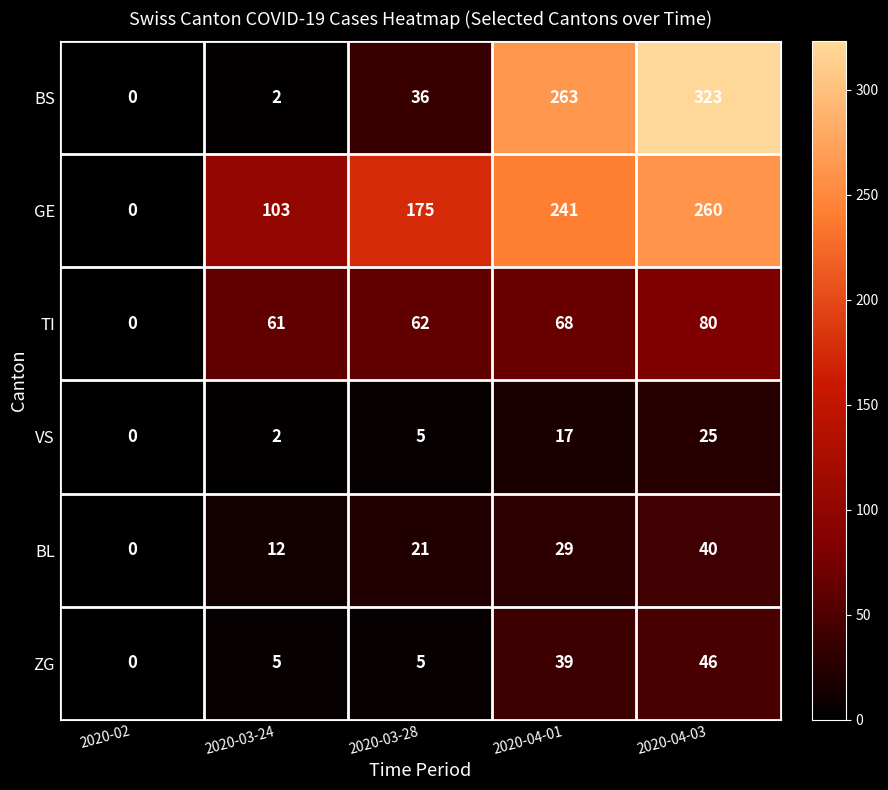

Reading right to left, what are all the values shown in this chart?

BS: 2020-04-03=323	2020-04-01=263	2020-03-28=36	2020-03-24=2	2020-02=0
GE: 2020-04-03=260	2020-04-01=241	2020-03-28=175	2020-03-24=103	2020-02=0
TI: 2020-04-03=80	2020-04-01=68	2020-03-28=62	2020-03-24=61	2020-02=0
VS: 2020-04-03=25	2020-04-01=17	2020-03-28=5	2020-03-24=2	2020-02=0
BL: 2020-04-03=40	2020-04-01=29	2020-03-28=21	2020-03-24=12	2020-02=0
ZG: 2020-04-03=46	2020-04-01=39	2020-03-28=5	2020-03-24=5	2020-02=0